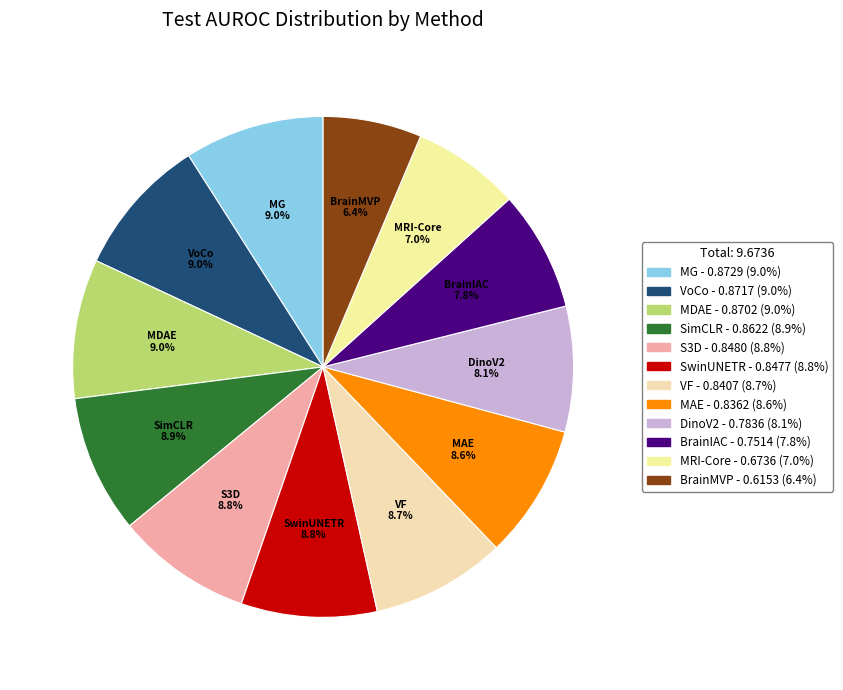

What percentage is the VoCo slice, to the nearest percent?

9%